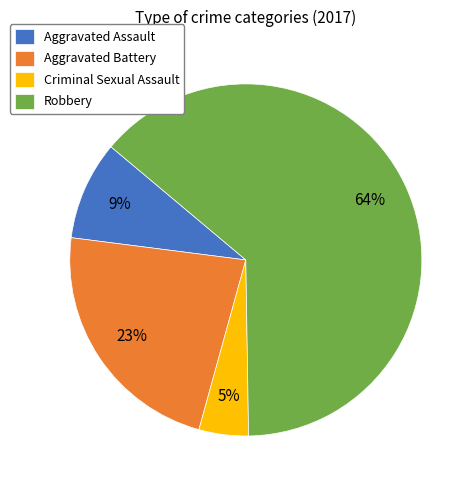

Is the sum of Robbery and Criminal Sexual Assault greater than half?

Yes